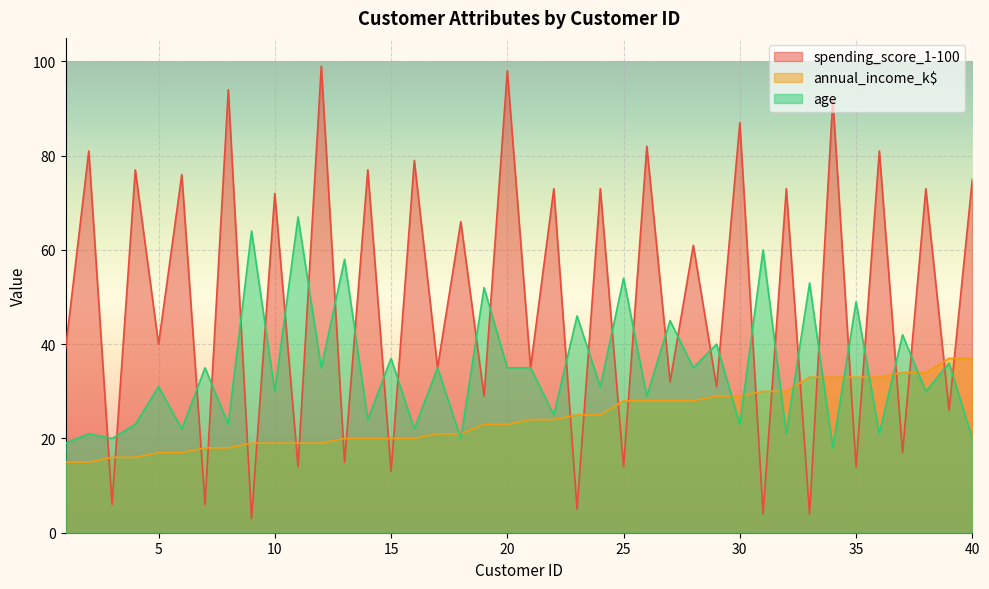

True or false: spending_score_1-100 and annual_income_k$ cross at least once.

True